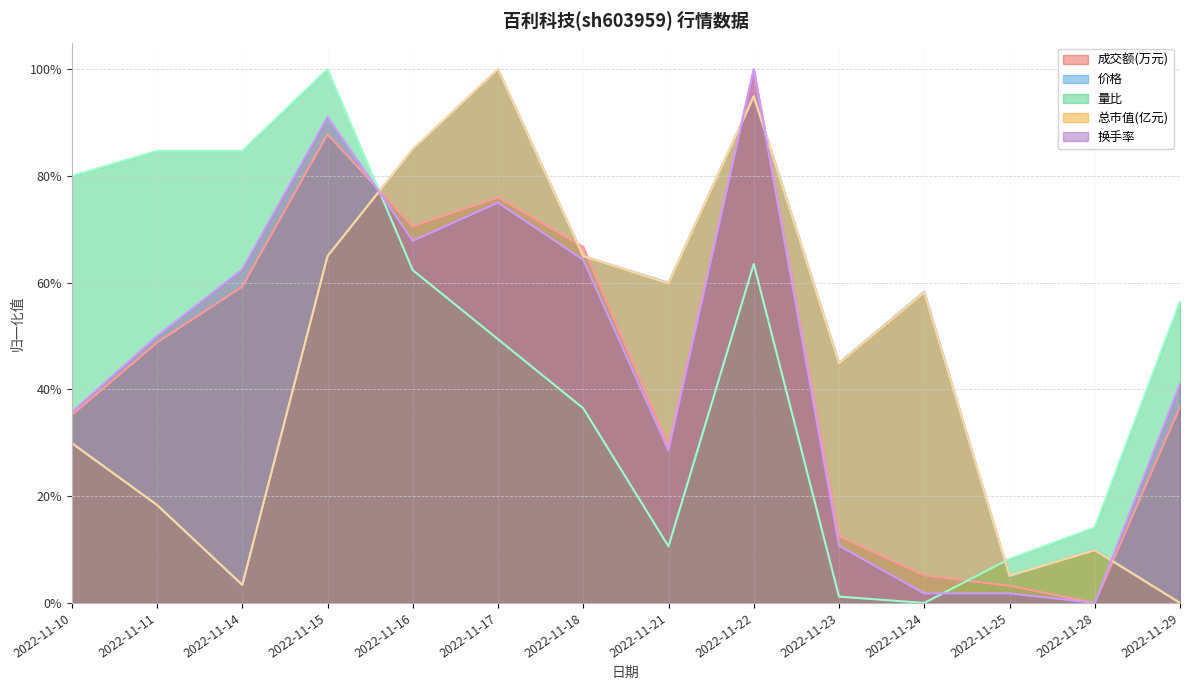

Is the value of 成交额(万元) at 2022-11-22 greater than the value of 量比 at 2022-11-22?

Yes